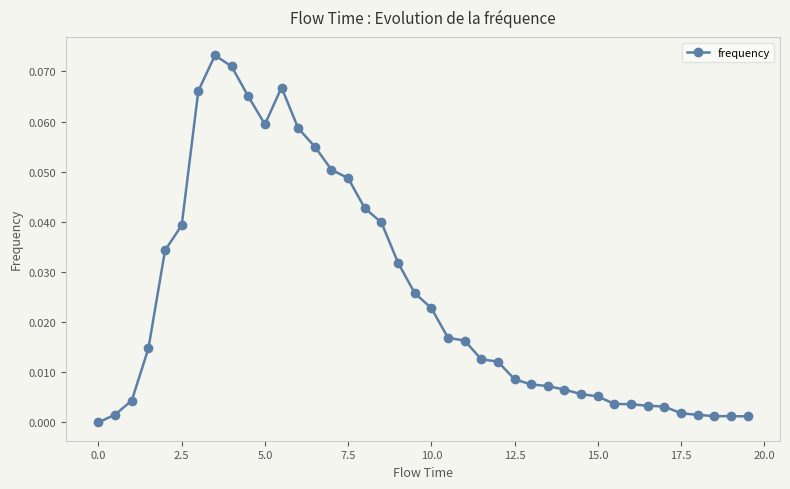

What is the sum of all values?

1.0